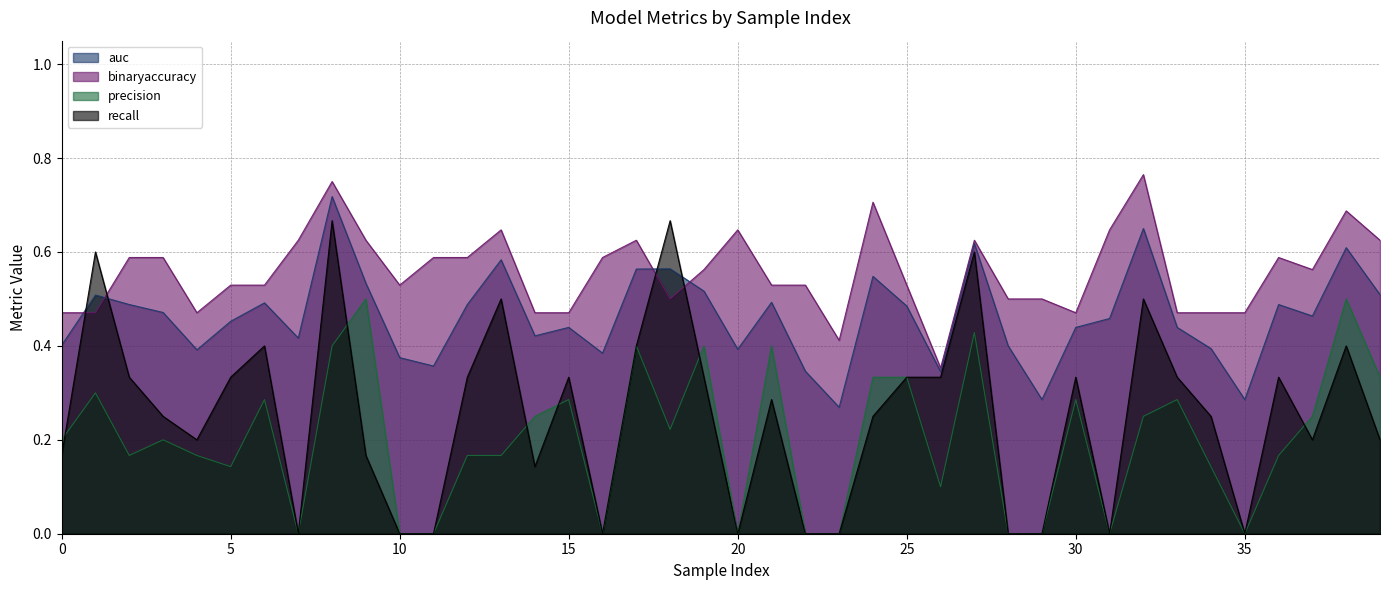

True or false: binaryaccuracy and precision cross at least once.

False